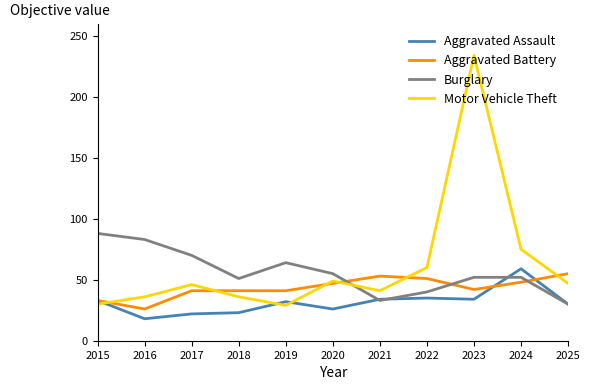

List the series in order of their overall mean, lowest first.

Aggravated Assault, Aggravated Battery, Burglary, Motor Vehicle Theft